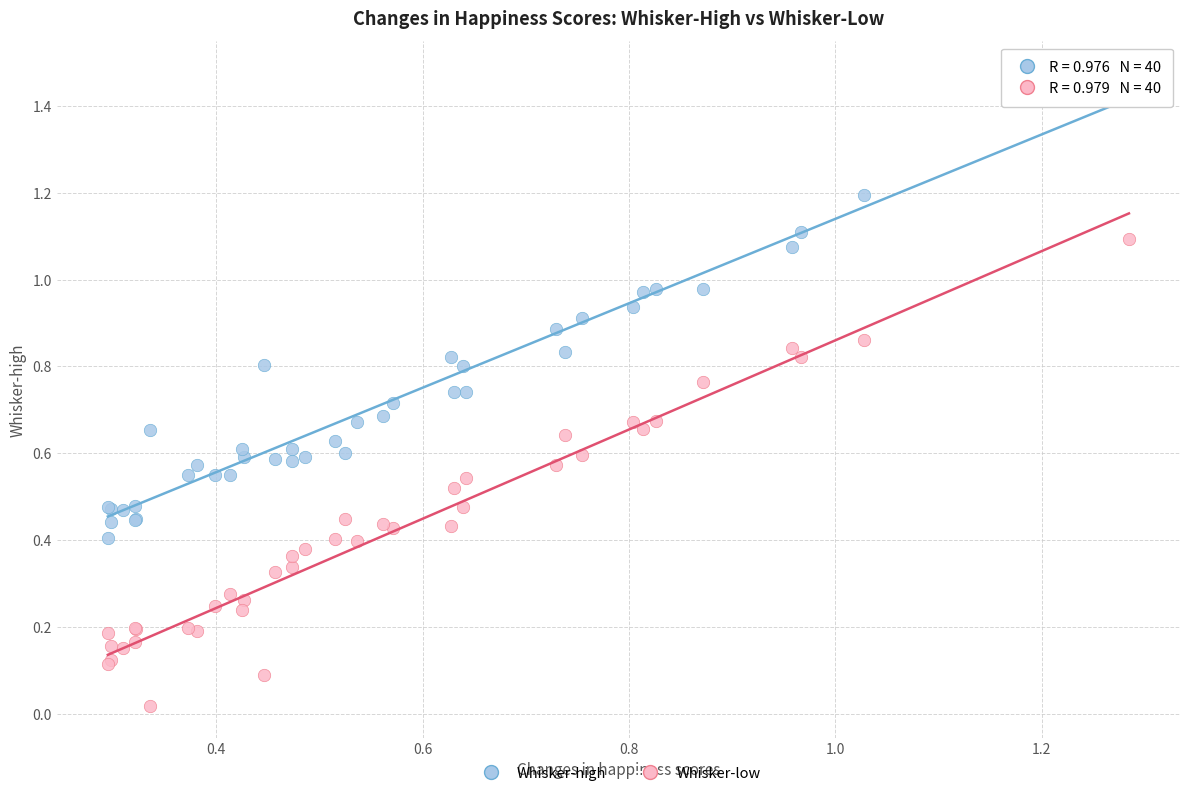

What are all the series names shown in the legend?

Whisker-high, Whisker-low